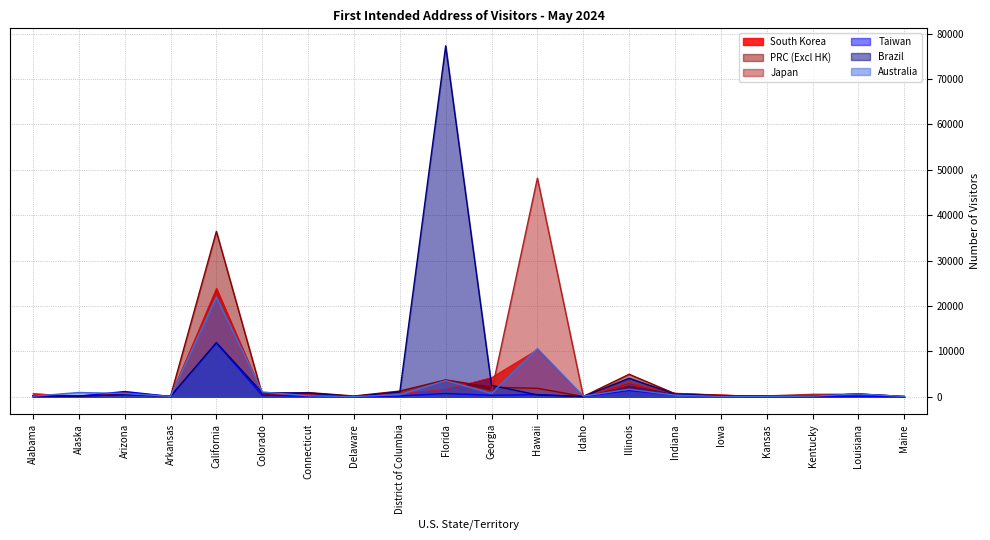

How many lines are shown in the chart?

6